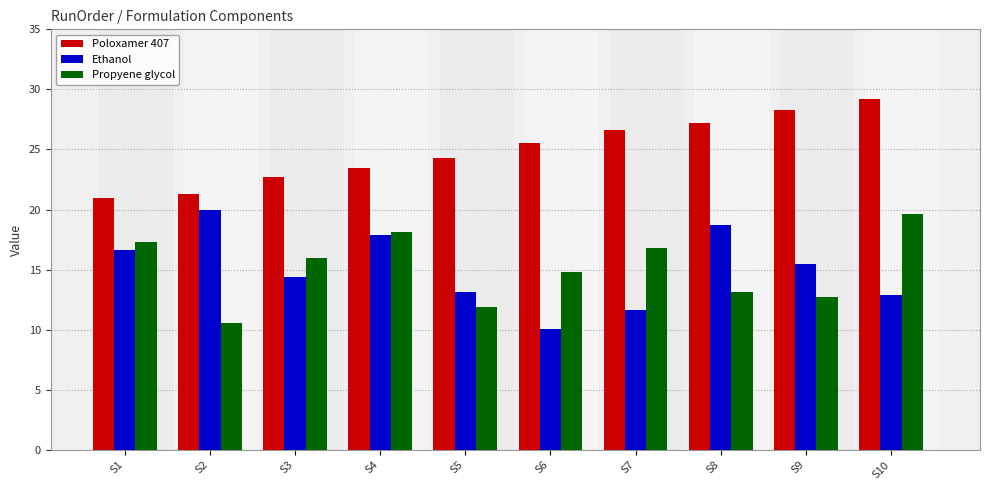

Reading left to right, what are all the values shown in this chart?

Poloxamer 407: 21.0	21.3	22.7	23.5	24.3	25.5	26.6	27.2	28.3	29.2
Ethanol: 16.6	20.0	14.4	17.9	13.1	10.1	11.6	18.7	15.5	12.9
Propyene glycol: 17.3	10.6	16.0	18.1	11.9	14.8	16.8	13.1	12.7	19.6